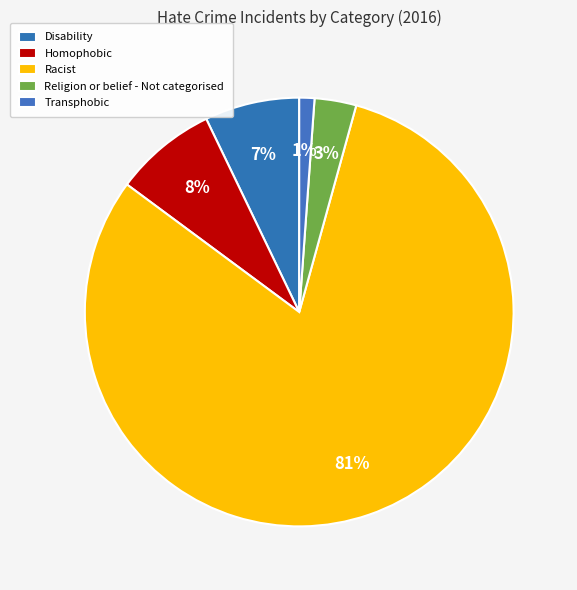

To the nearest percent, what is the difference between the Religion or belief - Not categorised and Racist slice percentages?

78%